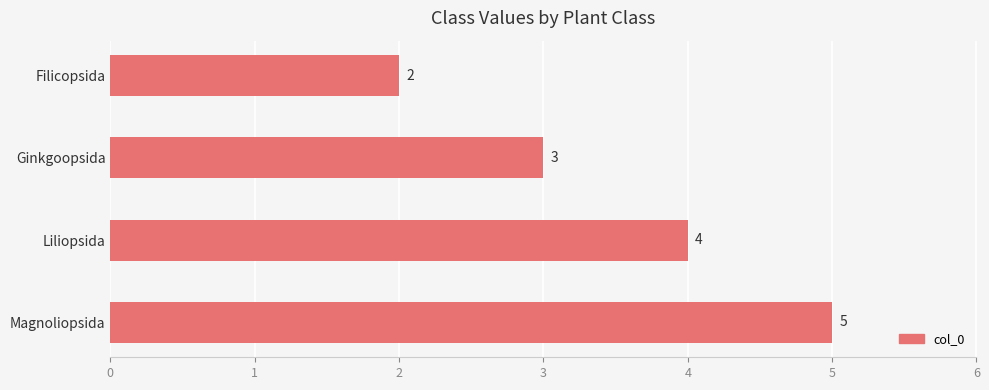

How many distinct data groups are displayed?

1